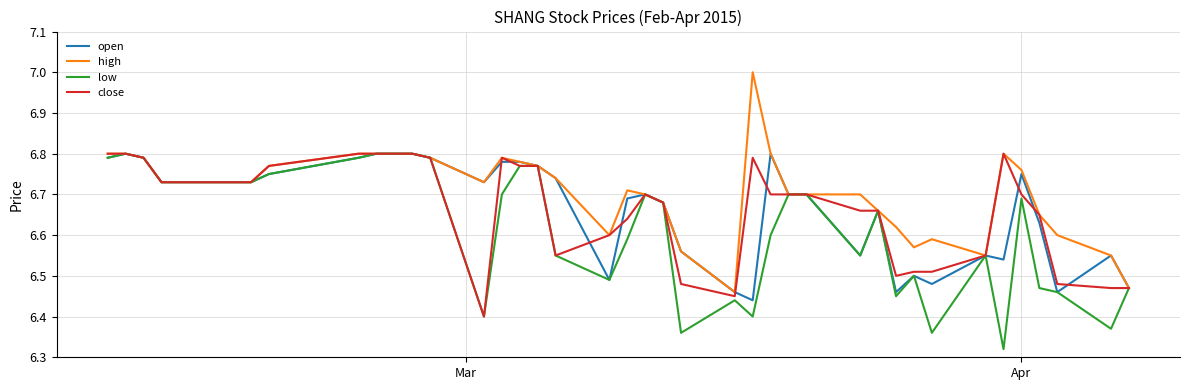

Which series has the largest total across all categories?

high